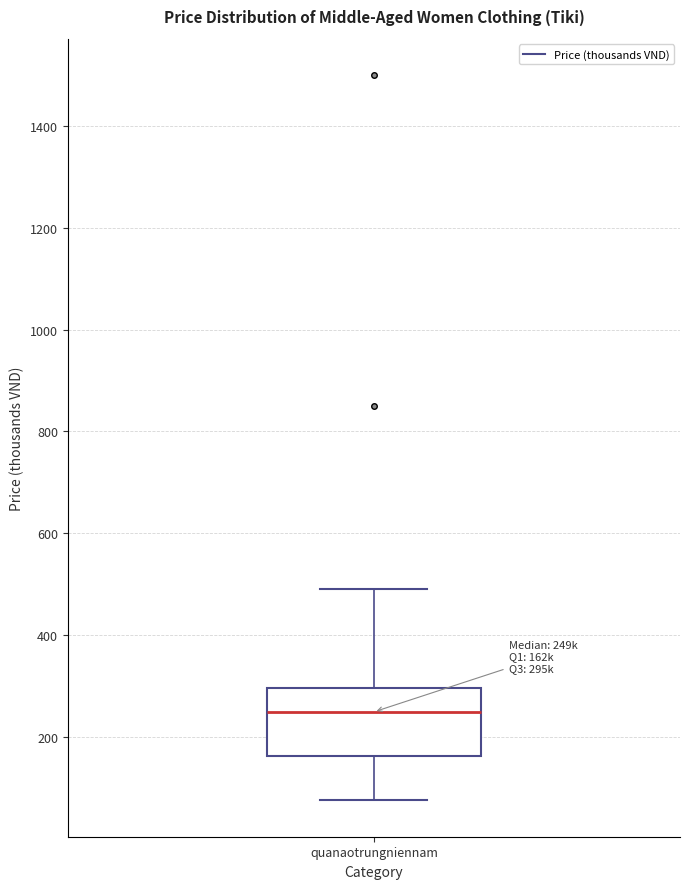

Transcribe this box plot: give where the median line is, the range the box spans, and where the two whiskers end, as read against the y-axis. The values are not printed on the chart, so give them approximately, as read against the axis.

median 240, box 160 to 300, whiskers 80 to 500